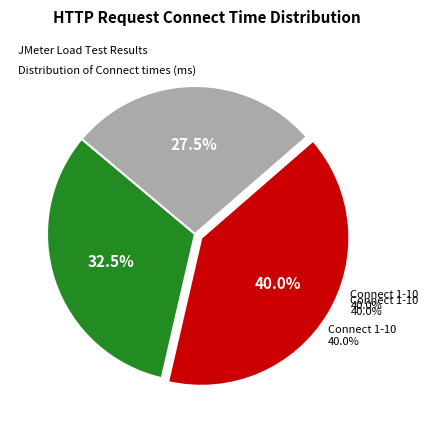

Is it true that Connect = 0 is 0% of the pie?

True